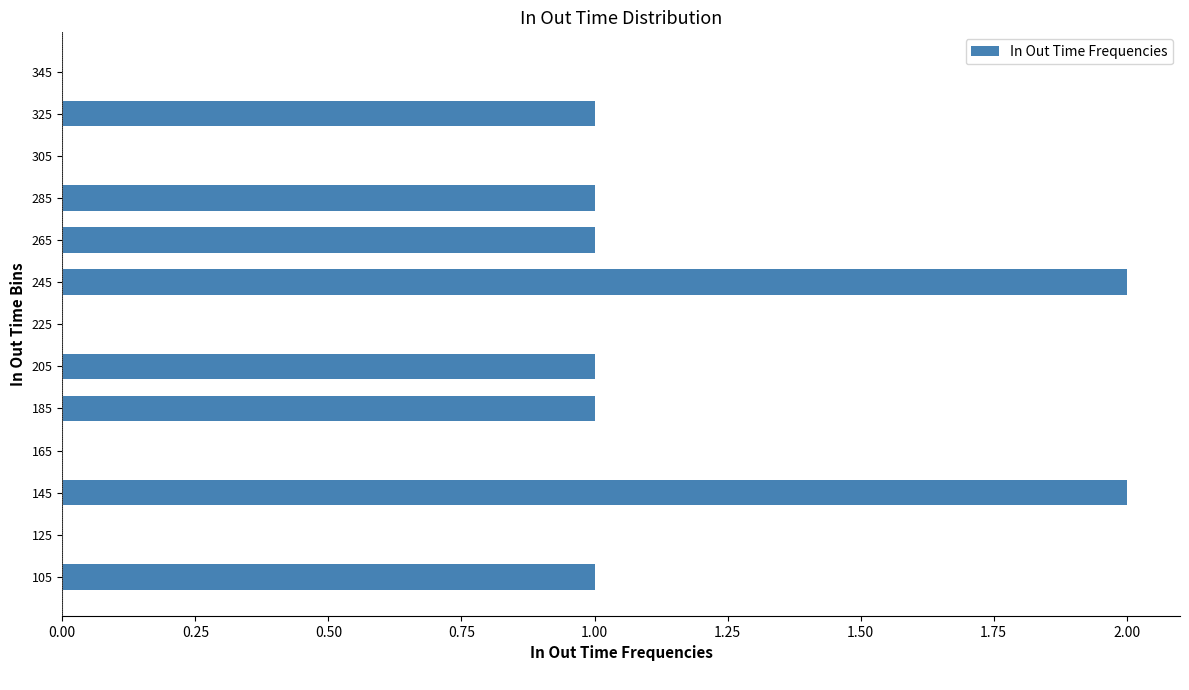

Between 165 and 285, which is larger?

285